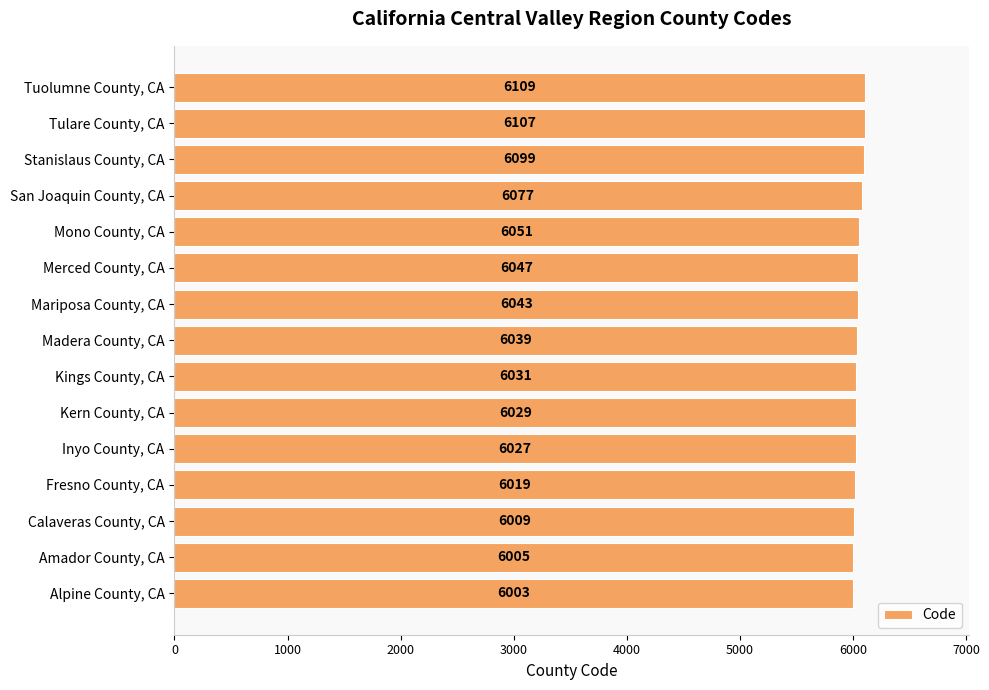

What is the ratio of the value at Tulare County, CA to the value at Inyo County, CA?

1.0